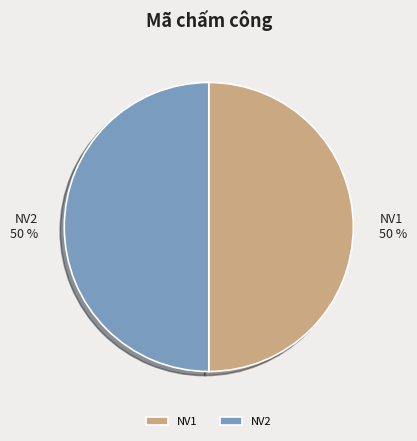

The NV2 slice represents 50% of the pie. True or false?

True